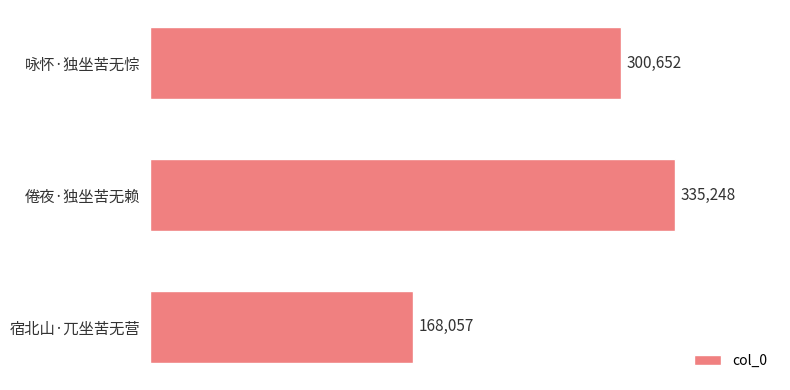

List the labels in order of value, largest first.

倦夜·独坐苦无赖, 咏怀·独坐苦无悰, 宿北山·兀坐苦无营